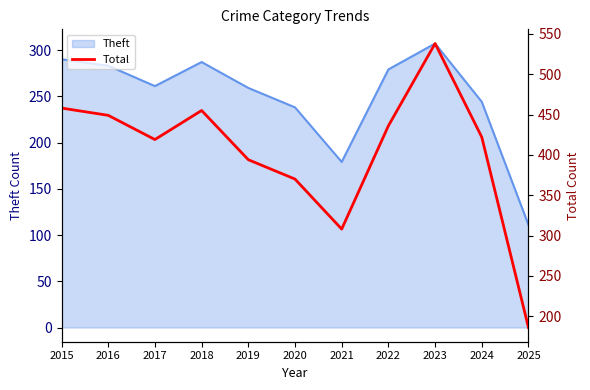

What is the ratio of the value at 2021 to the value at 2018?

0.7